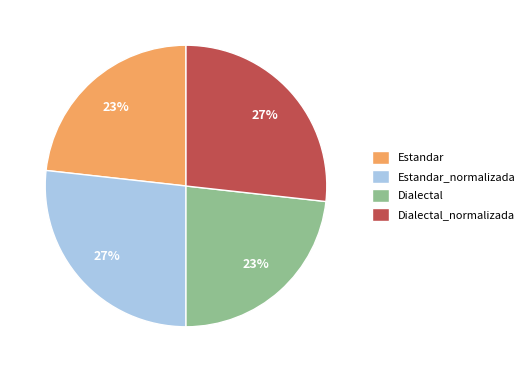

How many slices are in this pie chart?

4